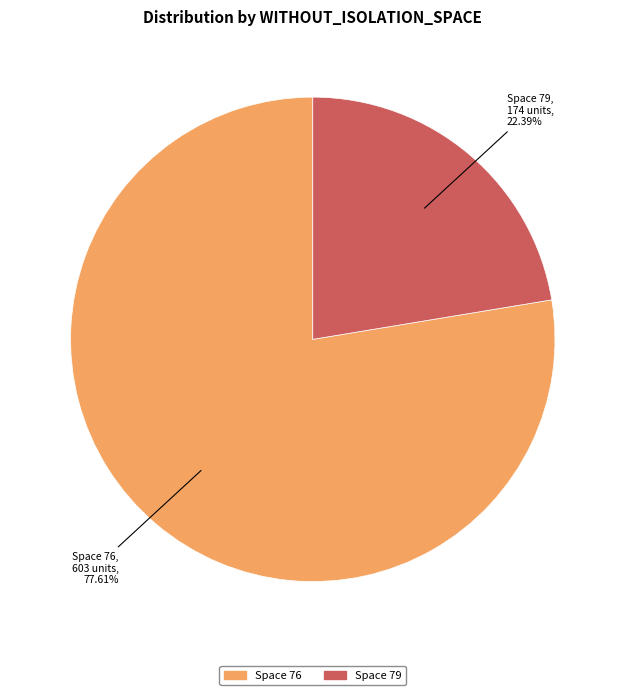

Does any single category account for the majority?

Yes